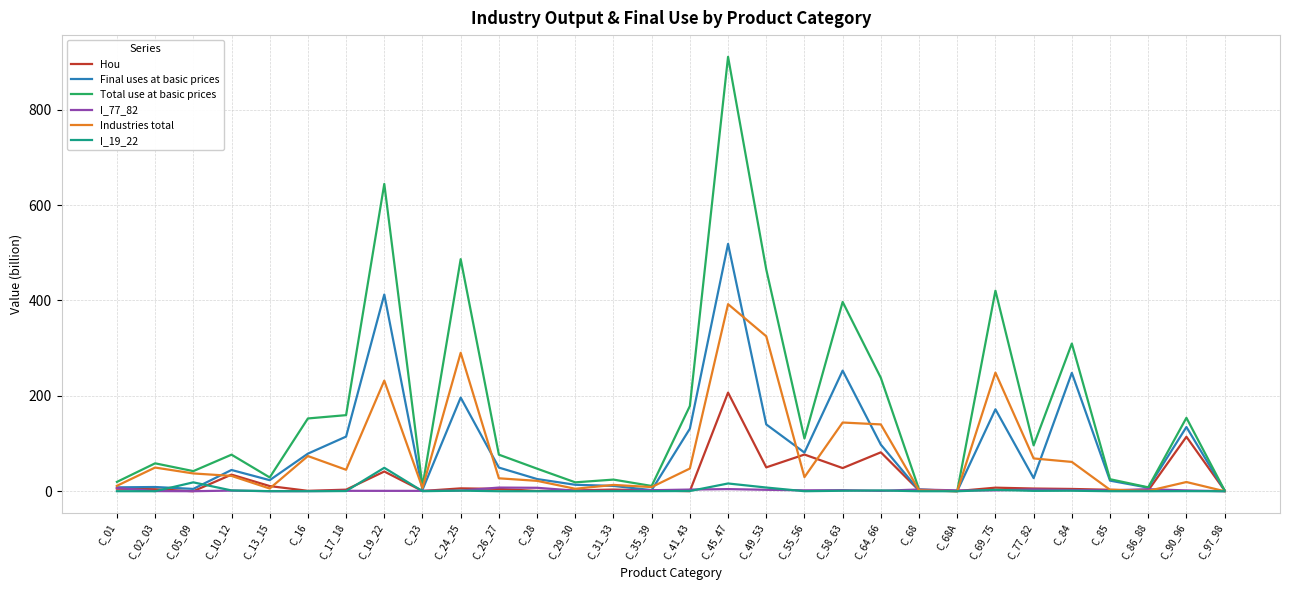

The Industries total series shows 13.2 at C_31_33. True or false?

True